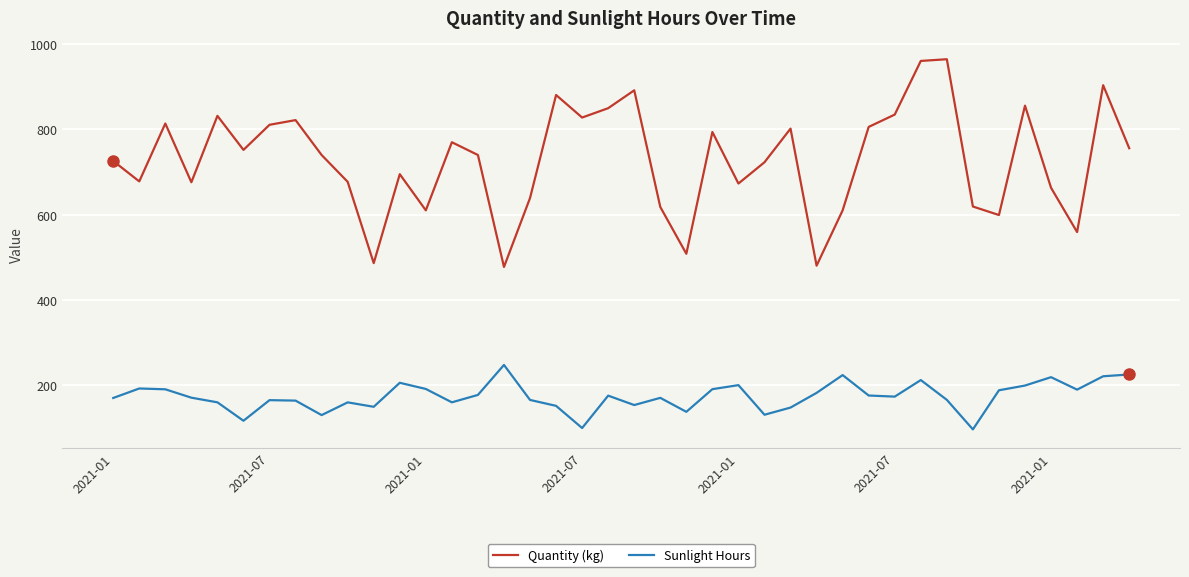

Rank the series by their average value, from highest to lowest.

Quantity (kg), Sunlight Hours